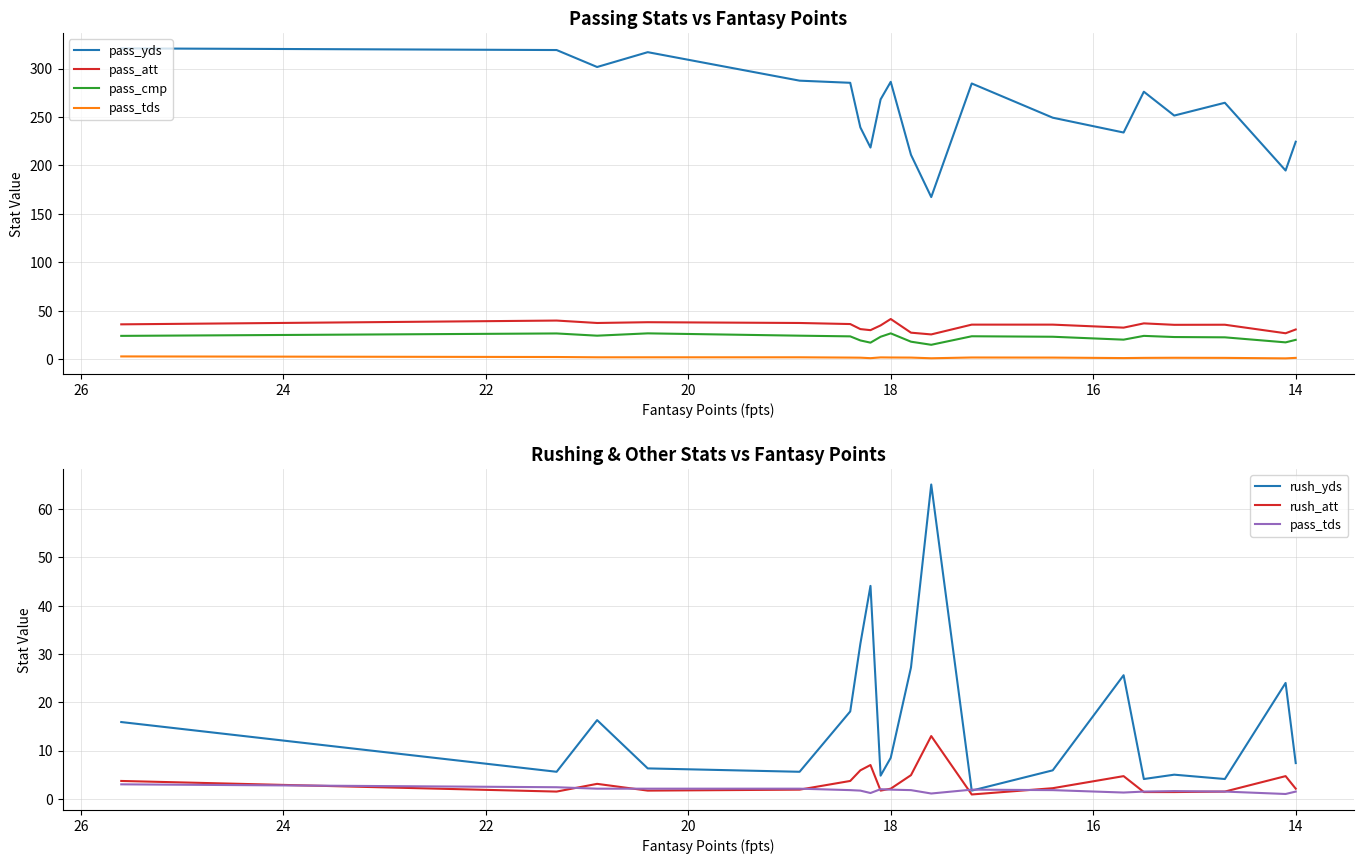

Is it true that pass_yds equals 542.0 at 12?

False